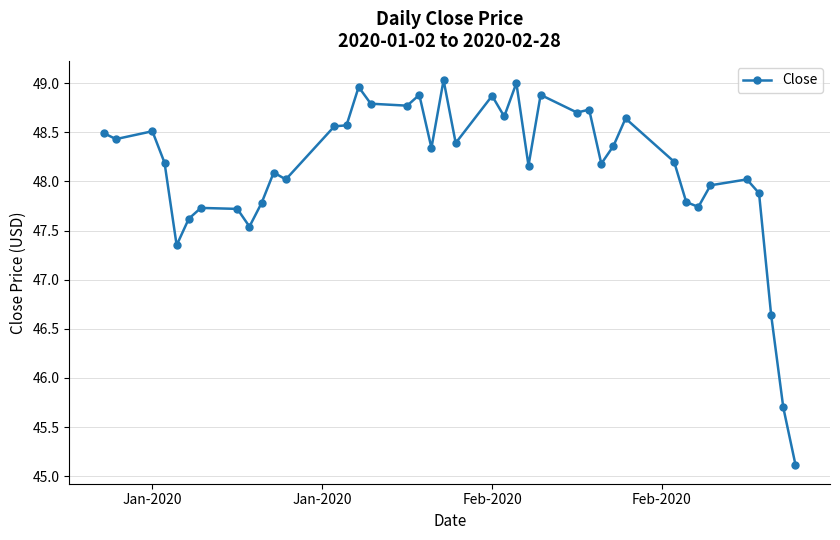

What is the minimum value shown in the chart?

45.1